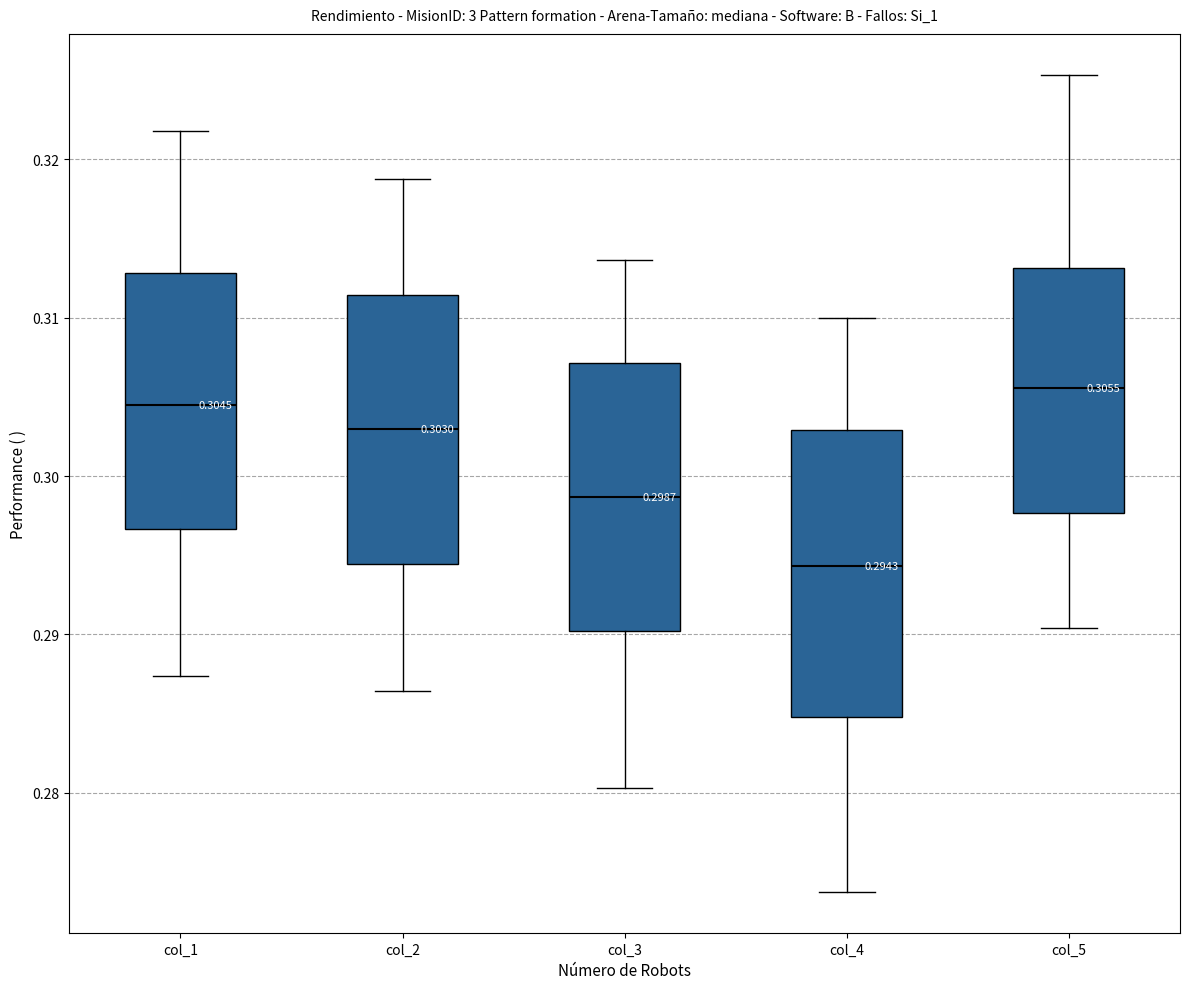

Which box is the tallest, from its lower edge to its upper edge?

col_4